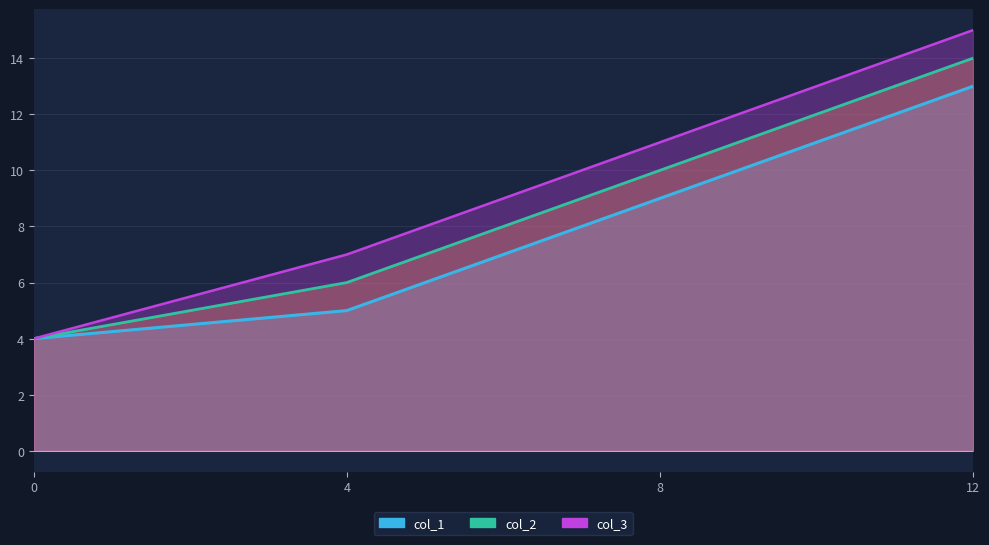

List the series in order of their peak value, highest first.

col_3, col_2, col_1